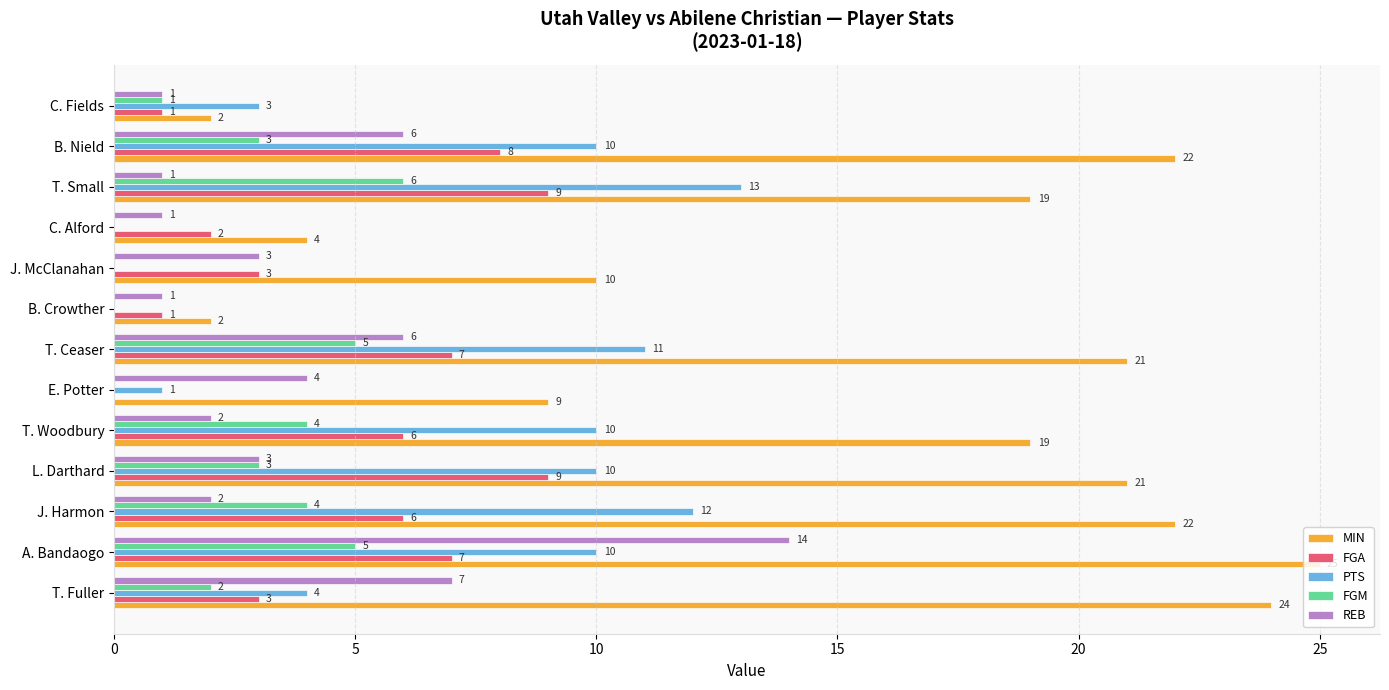

What are all the series names shown in the legend?

MIN, FGA, PTS, FGM, REB